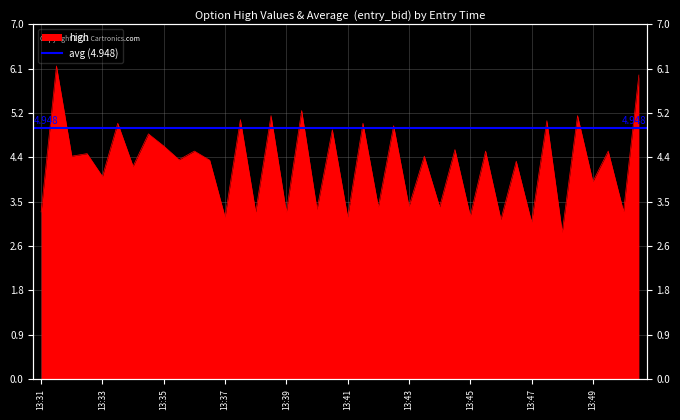

How many categories are shown in the chart?

40